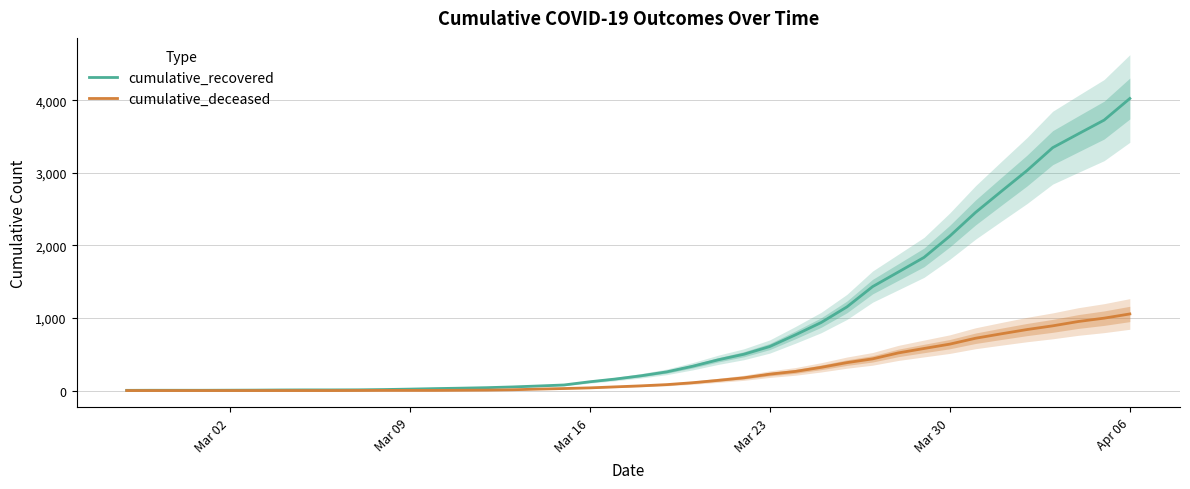

How many data points in cumulative_deceased are less than 65?

20